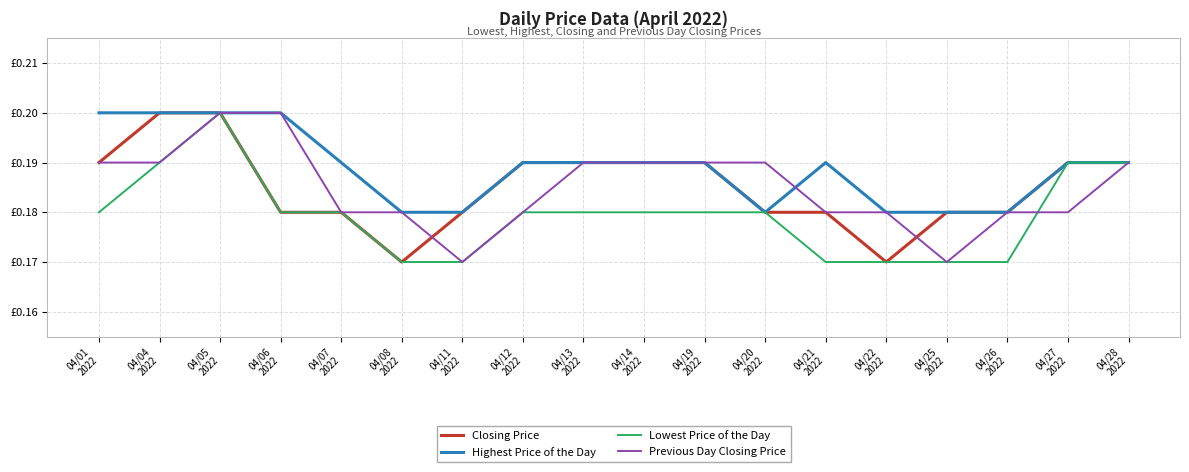

True or false: Lowest Price of the Day and Highest Price of the Day intersect in this chart.

False